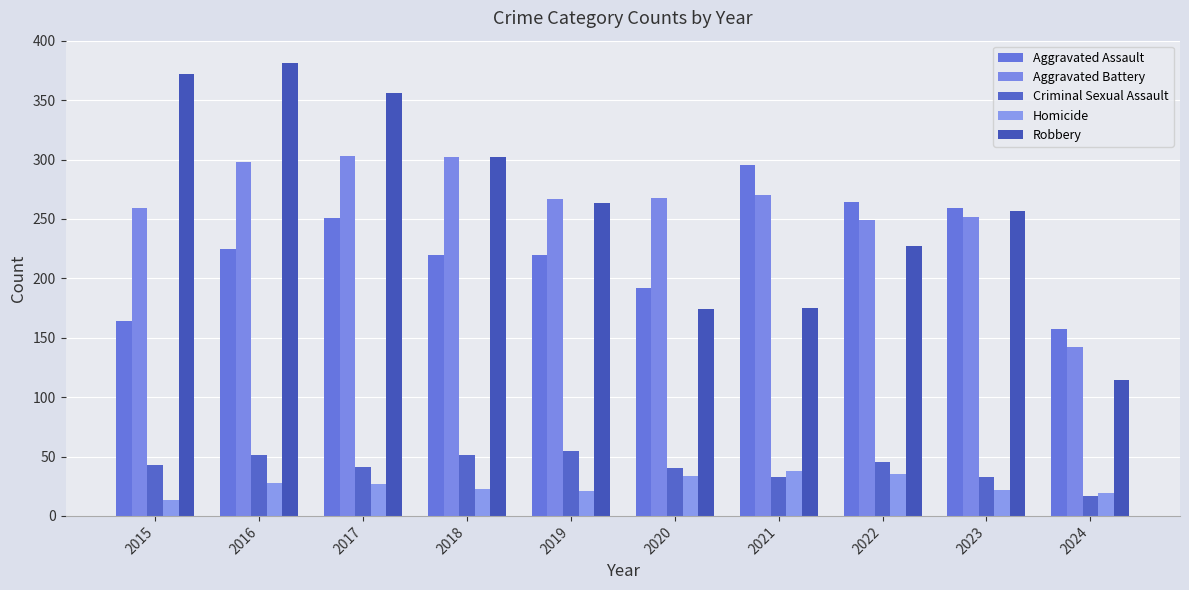

What is the difference between the maximum and minimum values in the Homicide series?

25